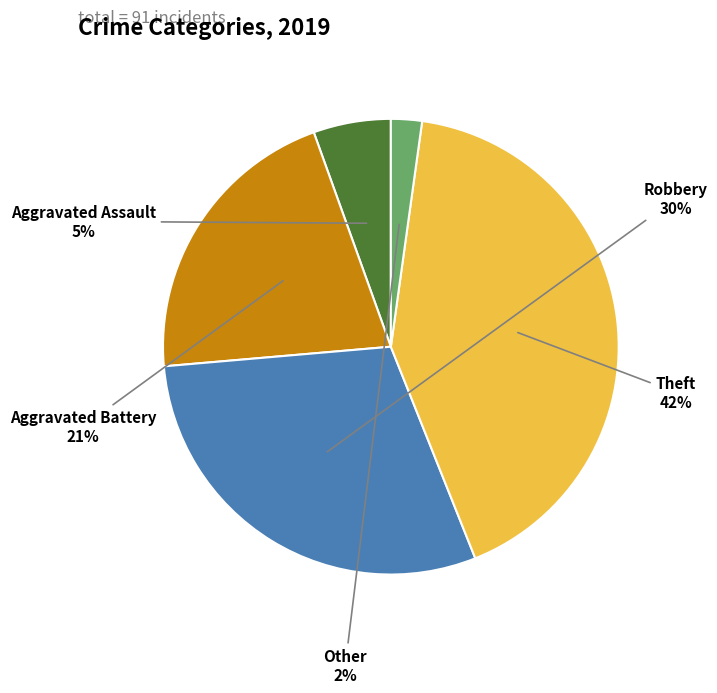

To the nearest percent, what is the difference between the largest and smallest slice percentages?

40%